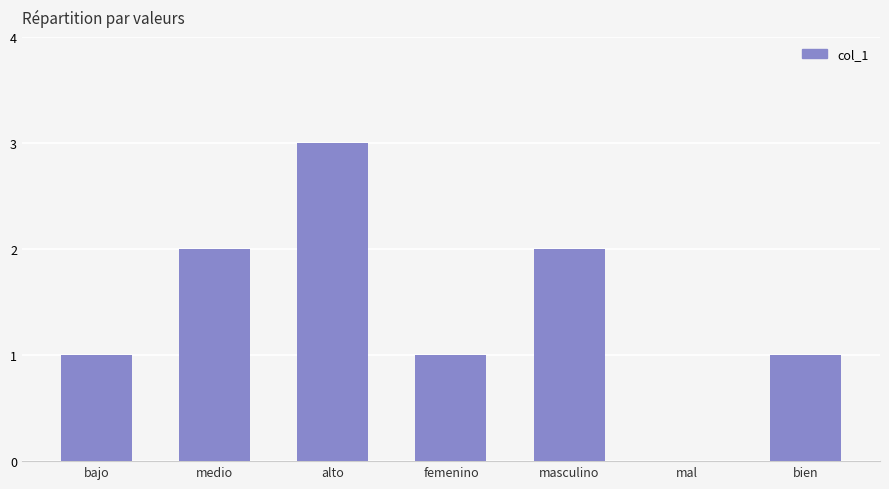

True or false: the data shows 0 at mal.

True